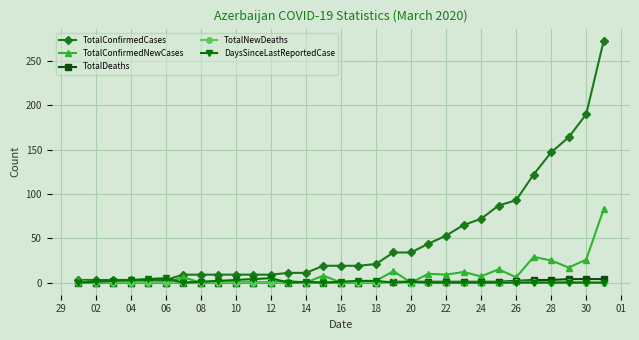

True or false: TotalConfirmedNewCases has more than 0 points higher than both neighbors.

True